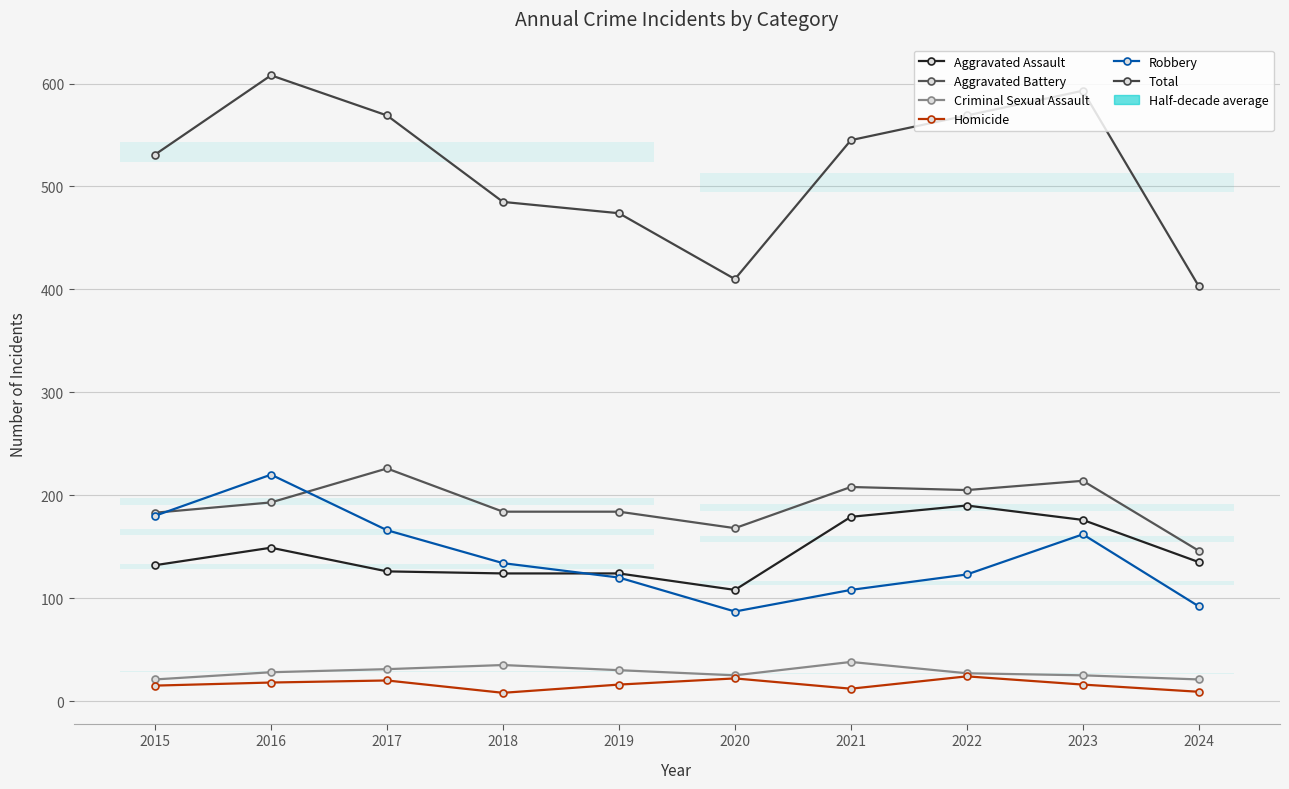

At which label does Criminal Sexual Assault first exceed 28?

2017